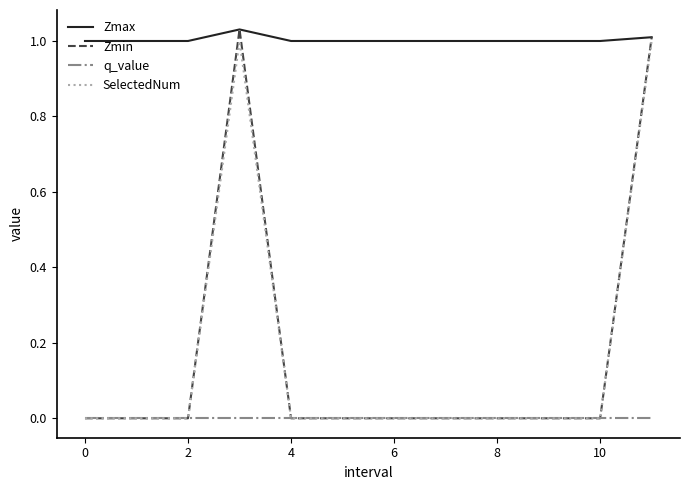

How many SelectedNum values are between 0 and 1?

12